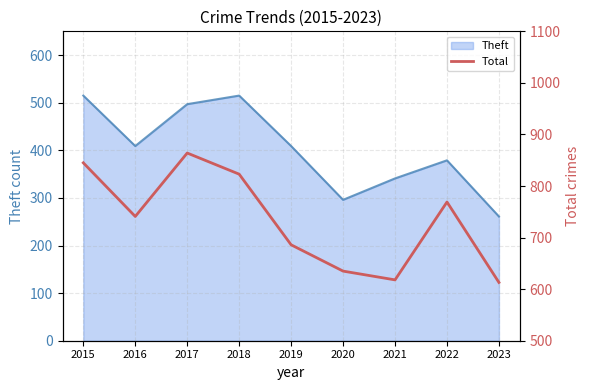

True or false: there are more than 2 points higher than both neighbors.

False